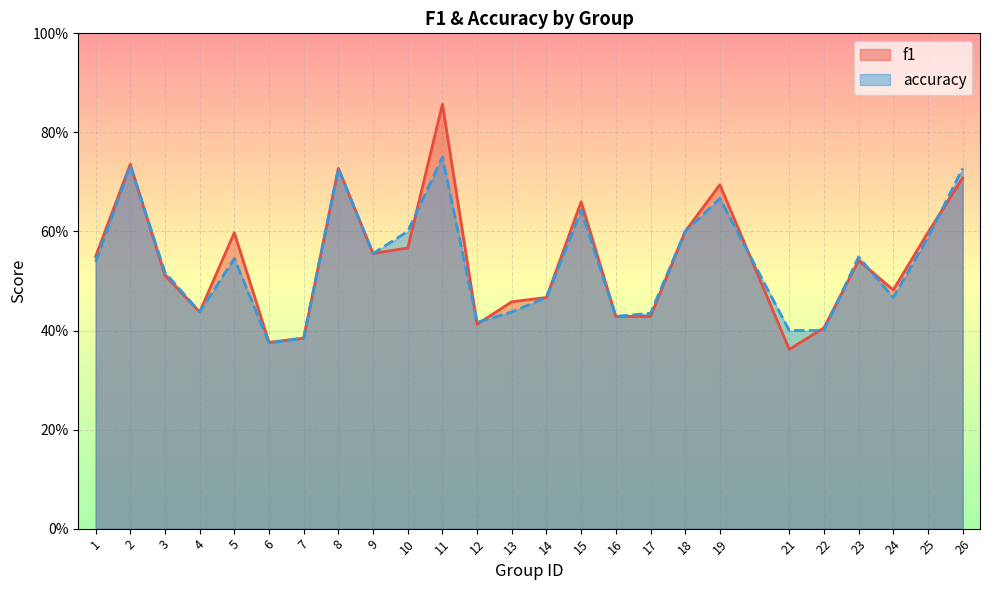

Which has a higher value, 25 or 16?

25